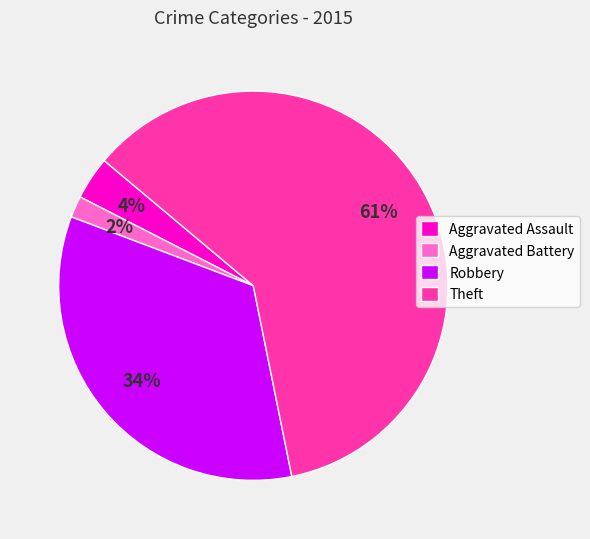

Is the sum of Aggravated Assault and Theft greater than half?

Yes